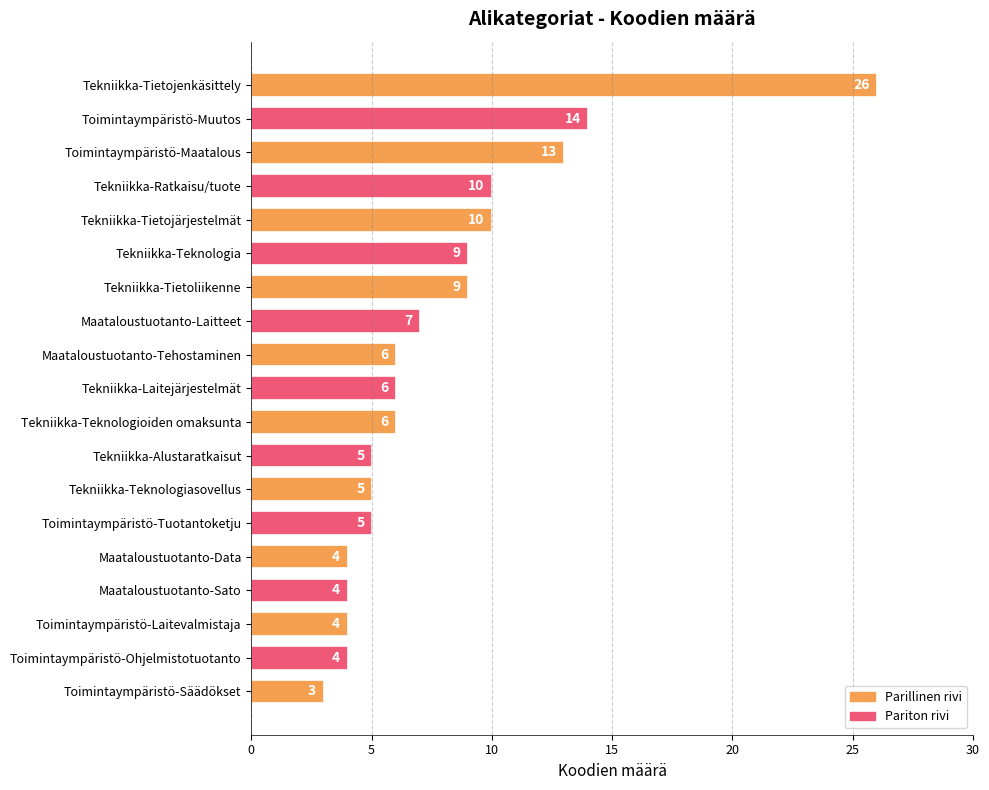

What is the difference between the second highest and second lowest values?

10